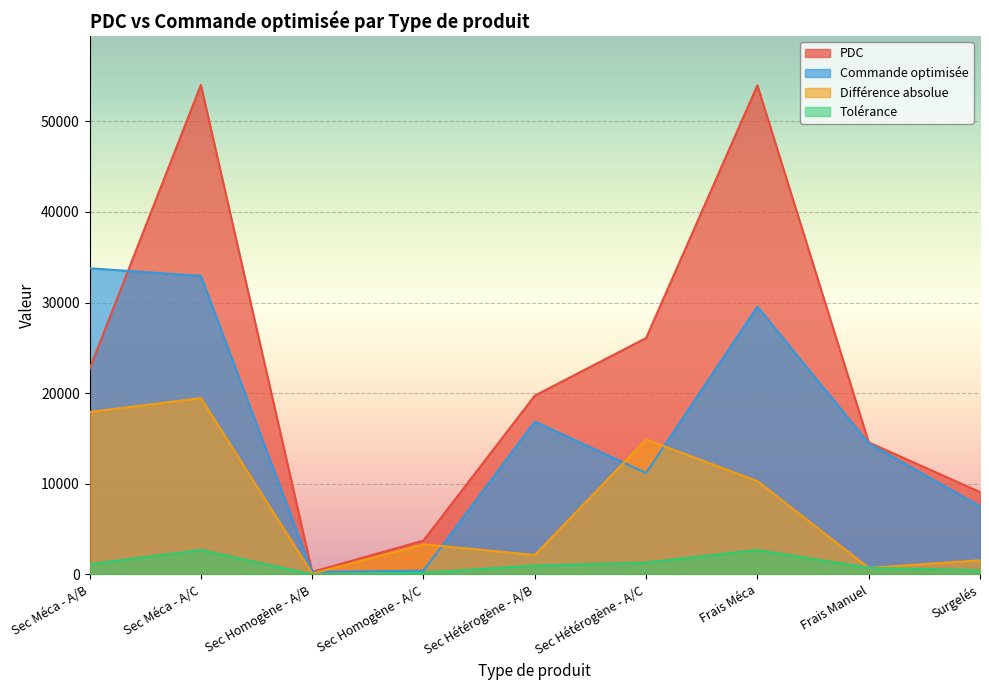

At which label is PDC closest to 27150?

Sec Hétérogène - A/C